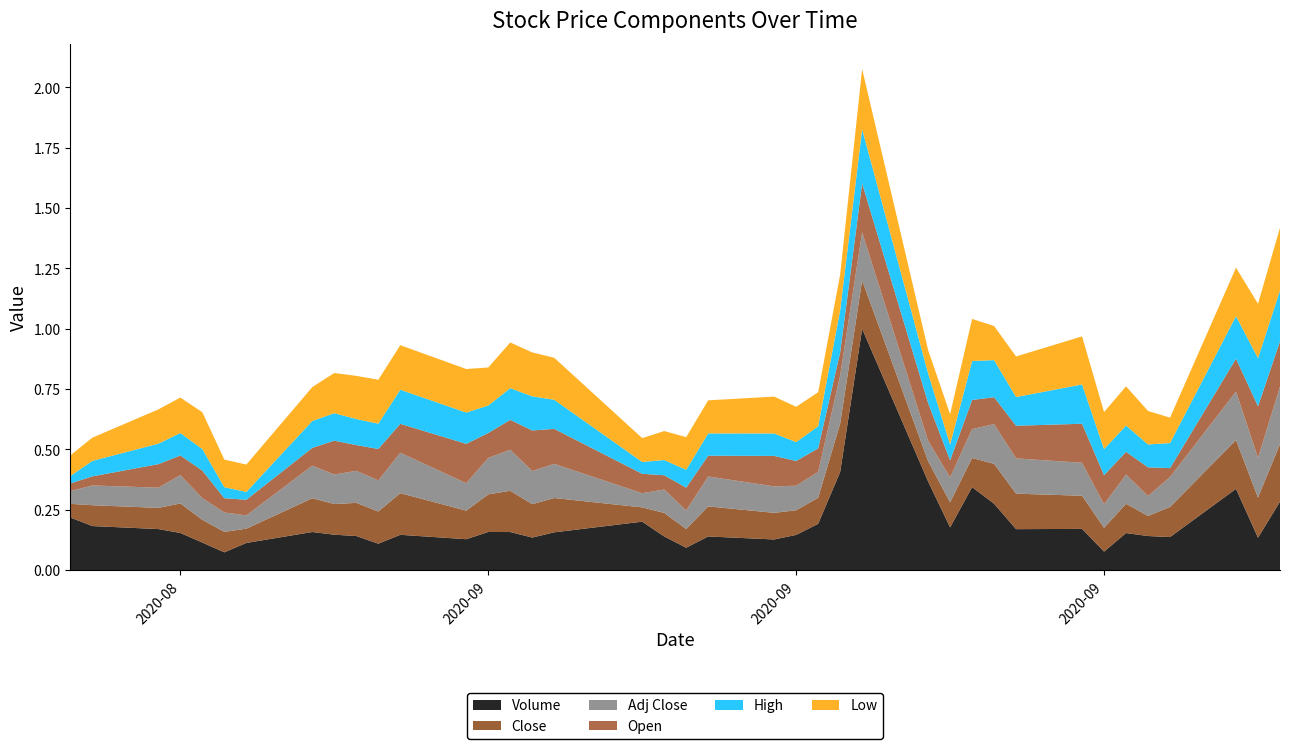

Reading left to right, transcribe all the data shown in this chart.

Open: 0.0	0.0	0.1	0.1	0.1	0.1	0.1	0.1	0.1	0.1	0.1	0.1	0.2	0.1	0.1	0.2	0.1	0.1	0.1	0.1	0.1	0.1	0.1	0.1	0.1	0.2	0.2	0.1	0.1	0.1	0.1	0.2	0.1	0.1	0.1	0.0	0.1	0.2	0.2
Low: 0.1	0.1	0.1	0.1	0.2	0.1	0.1	0.1	0.2	0.2	0.2	0.2	0.2	0.2	0.2	0.2	0.2	0.1	0.1	0.1	0.1	0.2	0.1	0.1	0.1	0.2	0.1	0.1	0.2	0.1	0.2	0.2	0.2	0.2	0.1	0.1	0.2	0.2	0.3
High: 0.0	0.1	0.1	0.1	0.1	0.0	0.0	0.1	0.1	0.1	0.1	0.1	0.1	0.1	0.1	0.1	0.1	0.0	0.1	0.1	0.1	0.1	0.1	0.1	0.2	0.2	0.1	0.1	0.2	0.2	0.1	0.2	0.1	0.1	0.1	0.1	0.2	0.2	0.2
Close: 0.1	0.1	0.1	0.1	0.1	0.1	0.1	0.1	0.1	0.1	0.1	0.2	0.1	0.2	0.2	0.1	0.1	0.1	0.1	0.1	0.1	0.1	0.1	0.1	0.2	0.2	0.1	0.1	0.1	0.2	0.1	0.1	0.1	0.1	0.1	0.1	0.2	0.2	0.2
Adj Close: 0.1	0.1	0.1	0.1	0.1	0.1	0.1	0.1	0.1	0.1	0.1	0.2	0.1	0.2	0.2	0.1	0.1	0.1	0.1	0.1	0.1	0.1	0.1	0.1	0.2	0.2	0.1	0.1	0.1	0.2	0.1	0.1	0.1	0.1	0.1	0.1	0.2	0.2	0.2
Volume: 0.2	0.2	0.2	0.2	0.1	0.1	0.1	0.2	0.1	0.1	0.1	0.1	0.1	0.2	0.2	0.1	0.2	0.2	0.1	0.1	0.1	0.1	0.1	0.2	0.4	1.0	0.4	0.2	0.3	0.3	0.2	0.2	0.1	0.2	0.1	0.1	0.3	0.1	0.3